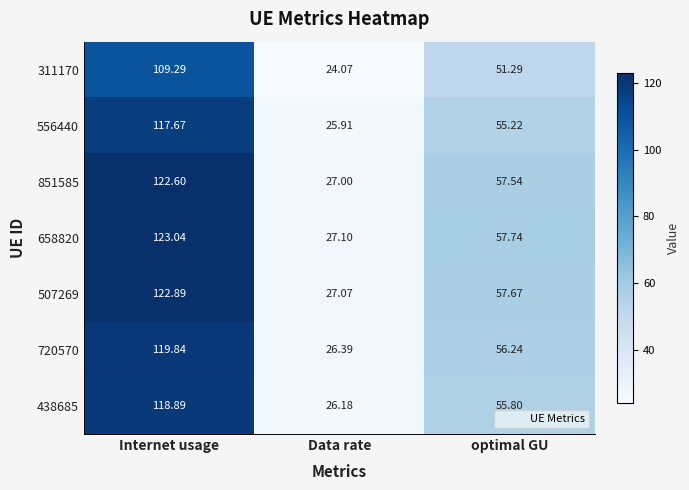

Is the value of 507269 at optimal GU greater than the value of 658820 at Internet usage?

No